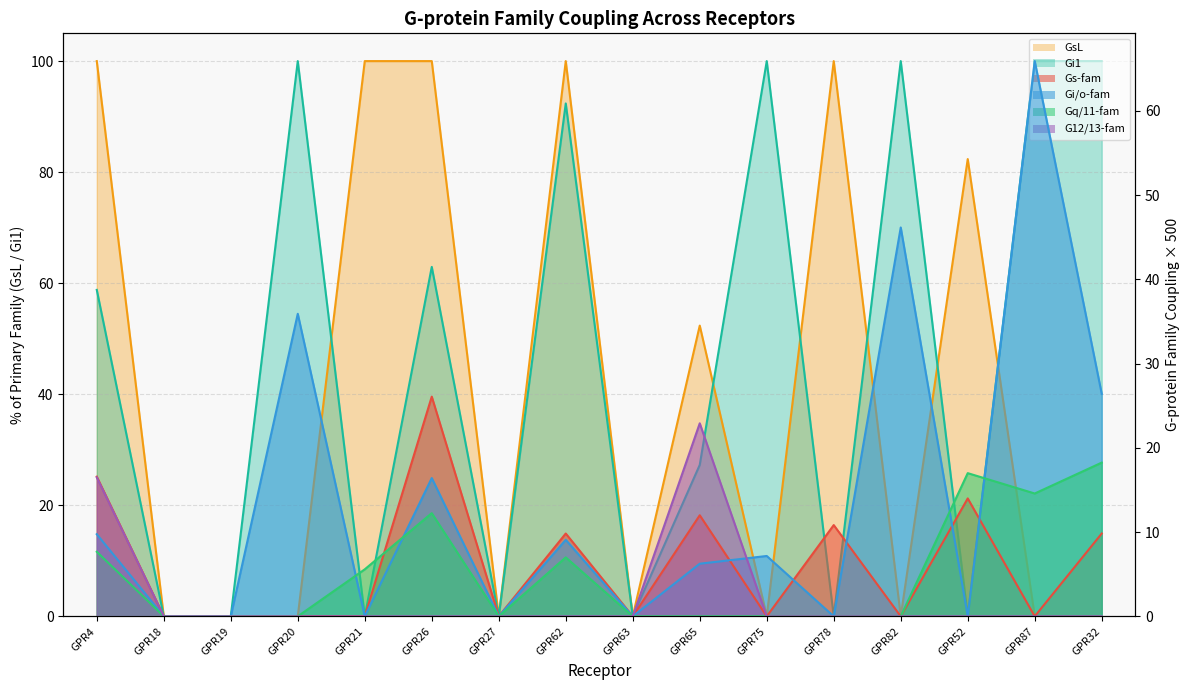

What is the difference between the maximum and minimum values in the Gi1 series?

100.0